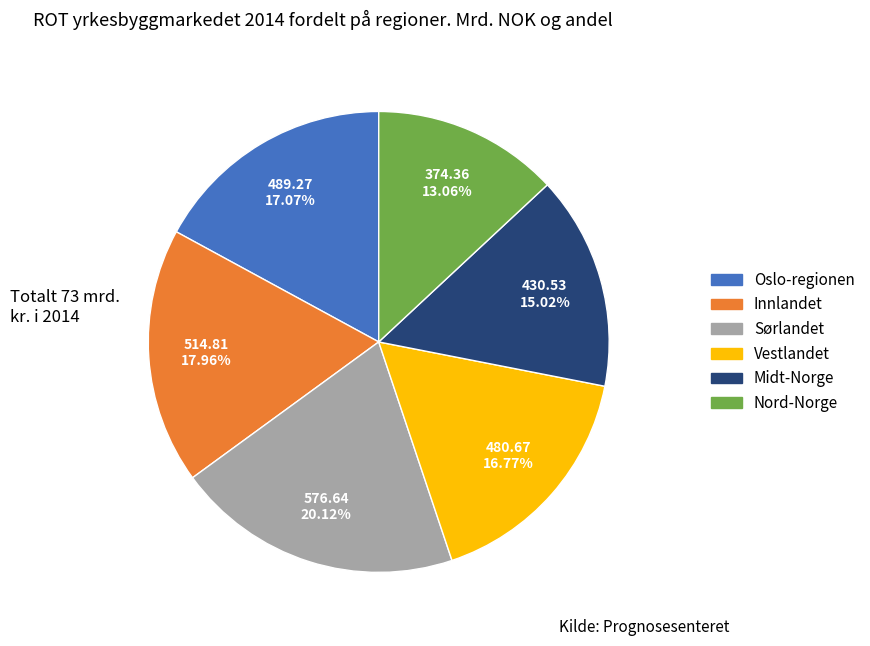

How many segments does this pie chart have?

6